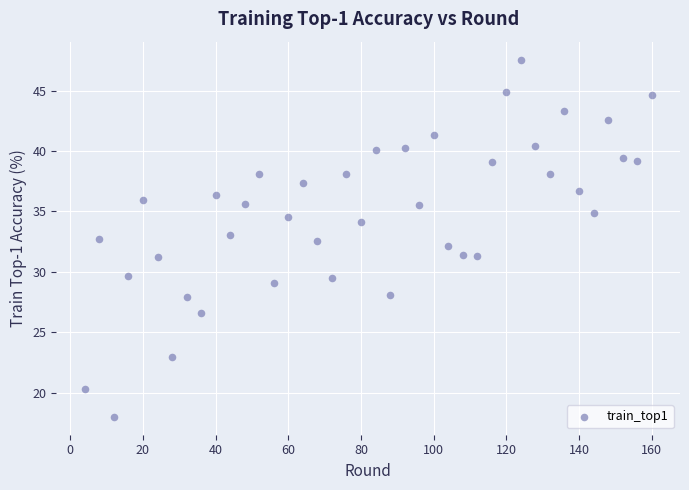

What is the range of Y values (max minus min)?

29.6